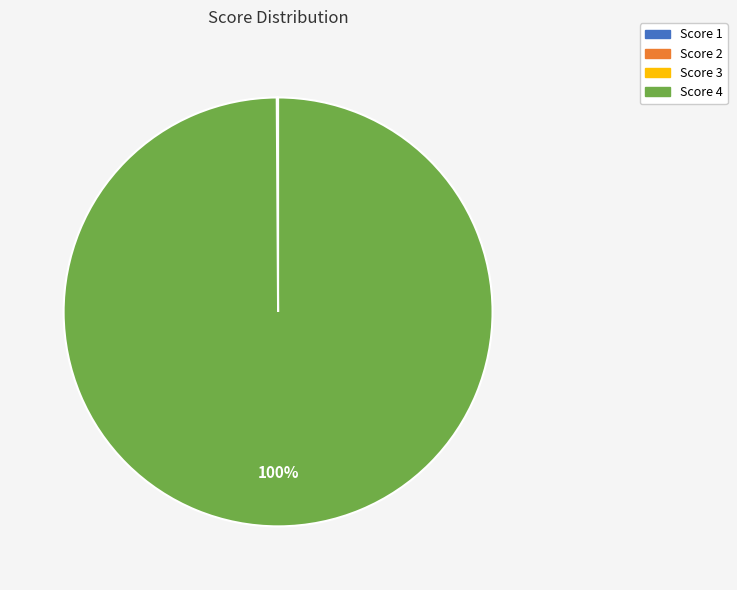

What percentage is the Score 4 slice, to the nearest percent?

100%